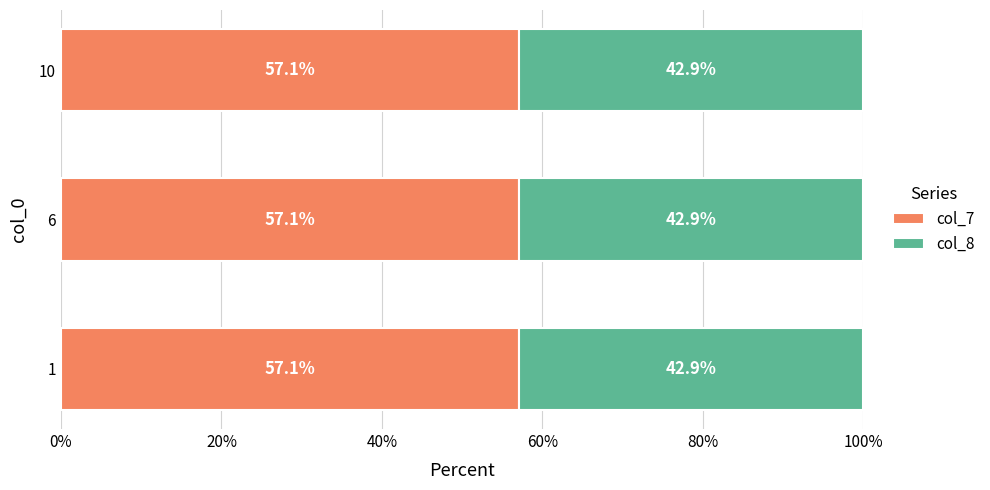

What are all the series names shown in the legend?

col_7, col_8